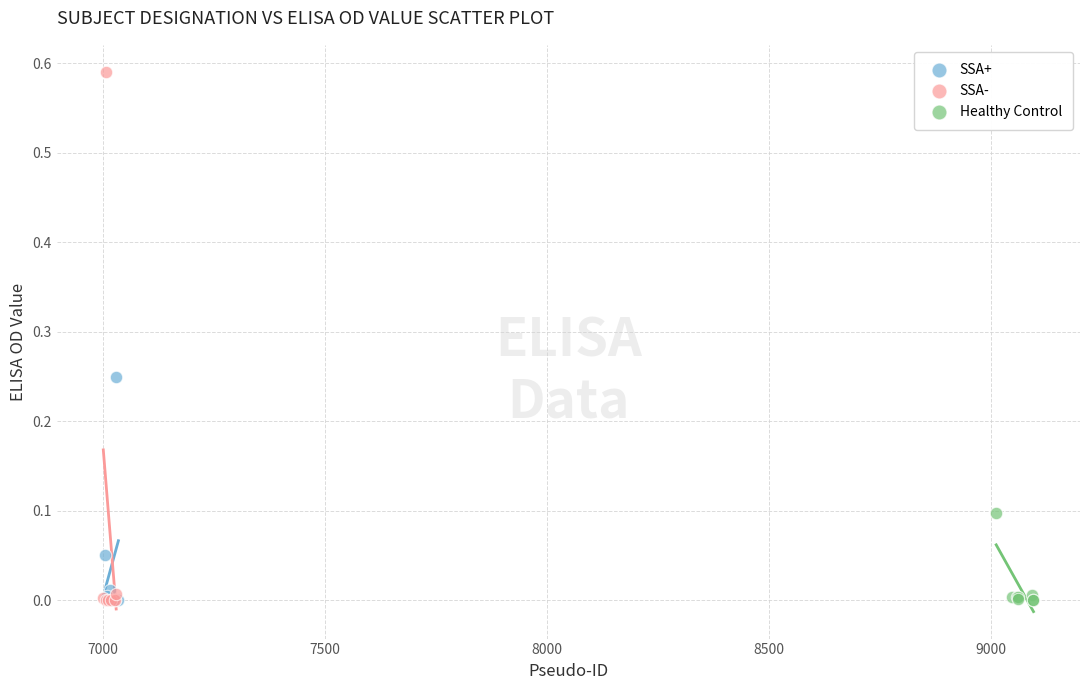

Which series reaches the maximum Y coordinate?

SSA-